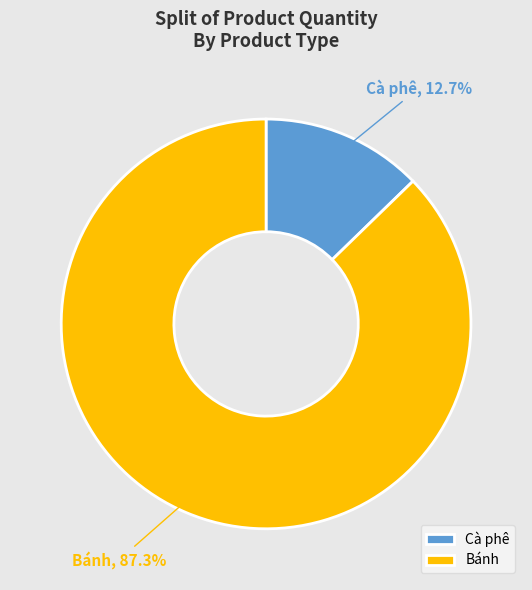

What is the smallest slice in the pie chart?

Cà phê